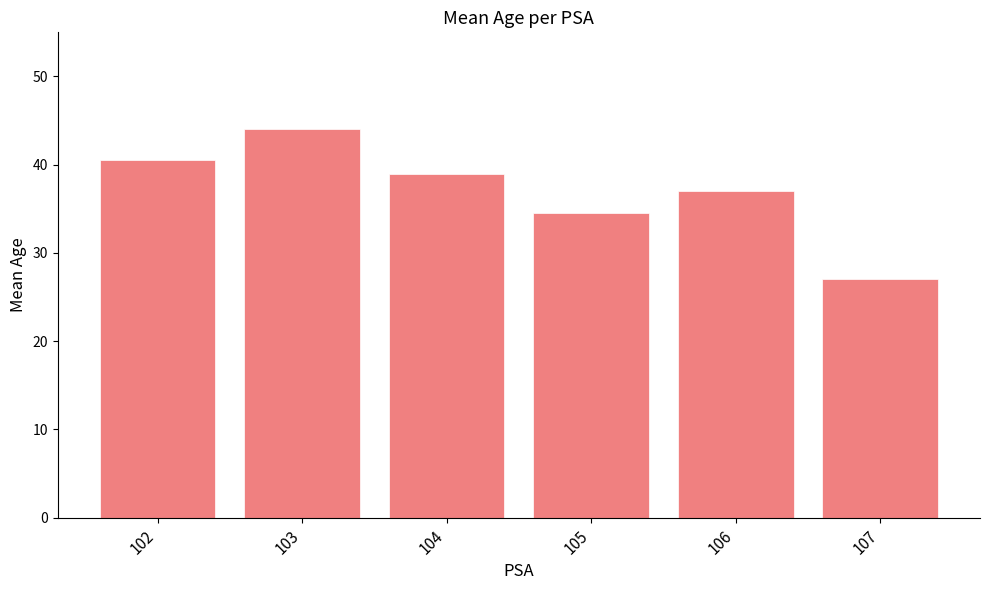

What is the sum of all values?

222.0